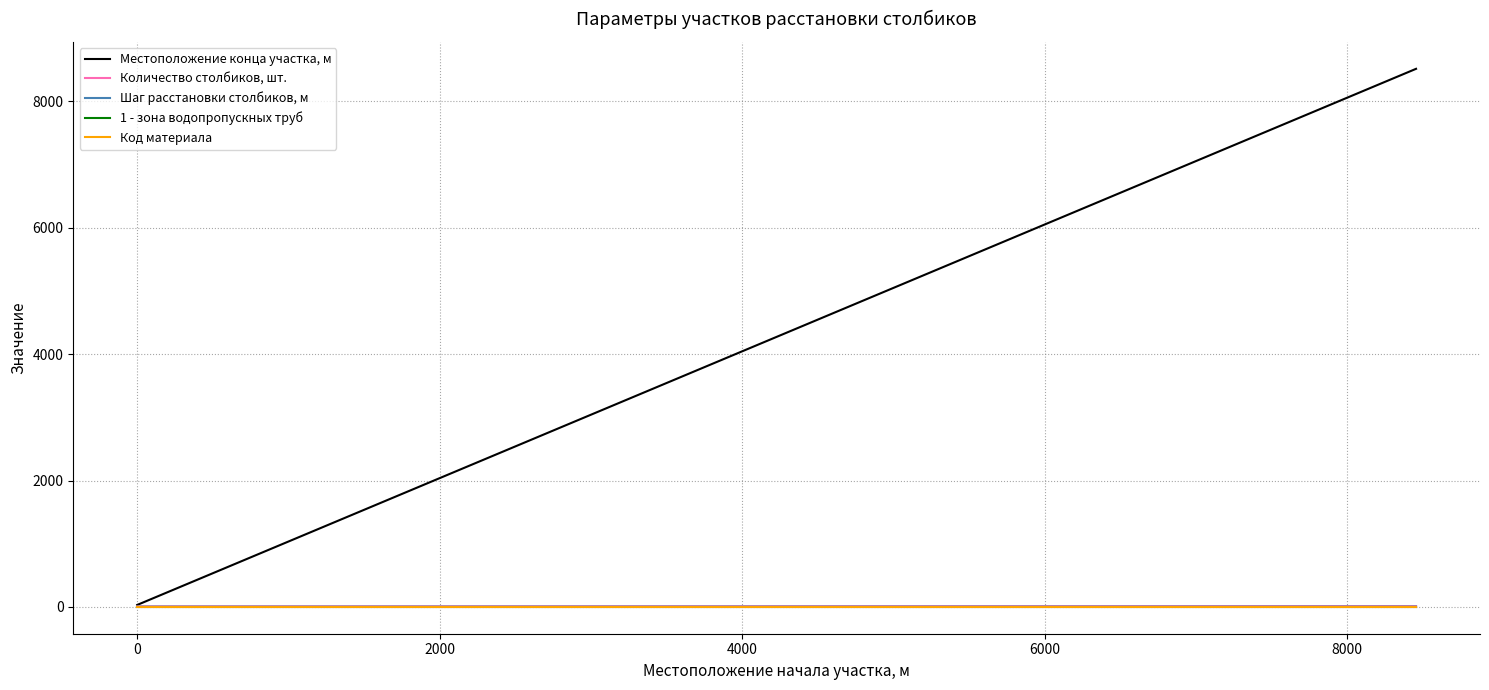

Count the number of data series in this chart.

5